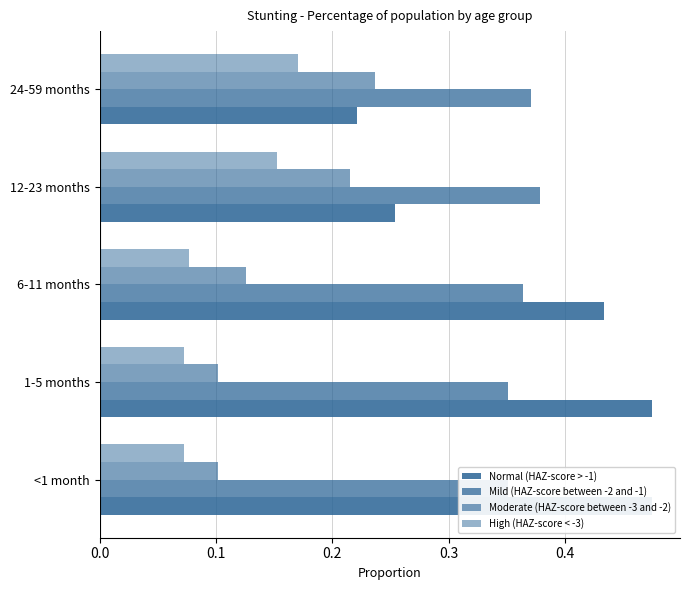

Which series has the largest total across all categories?

Normal (HAZ-score > -1)